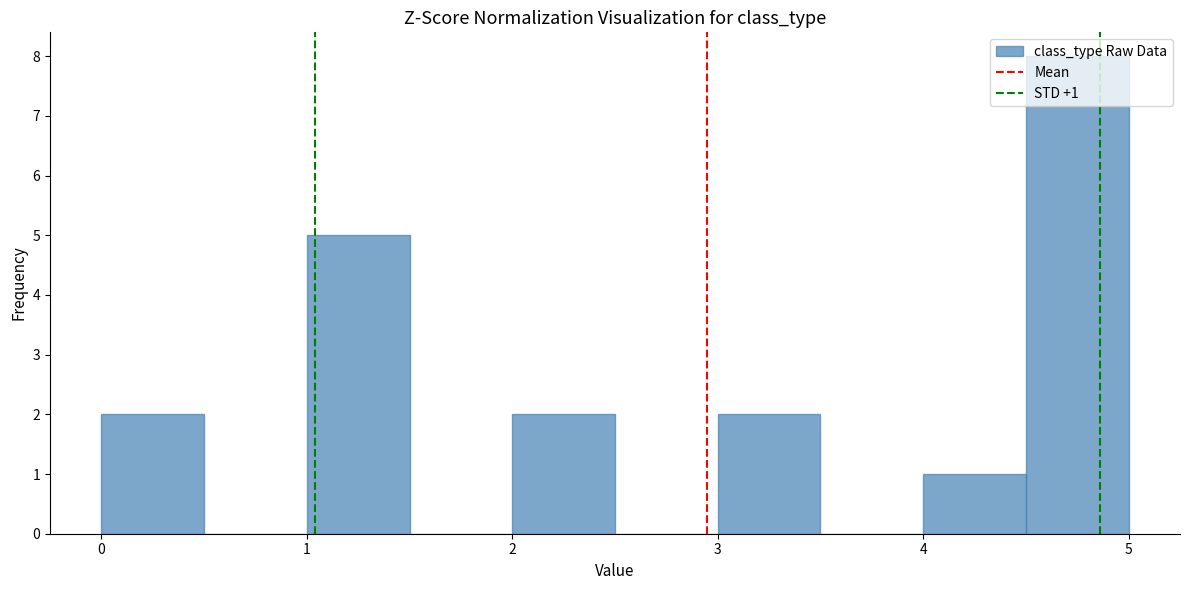

Which range on the x-axis has the tallest bar?

4.5 to 5.0